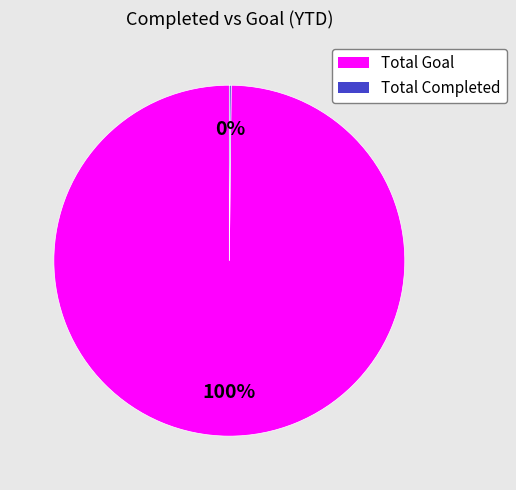

What percentage is the Total Goal slice, to the nearest percent?

100%